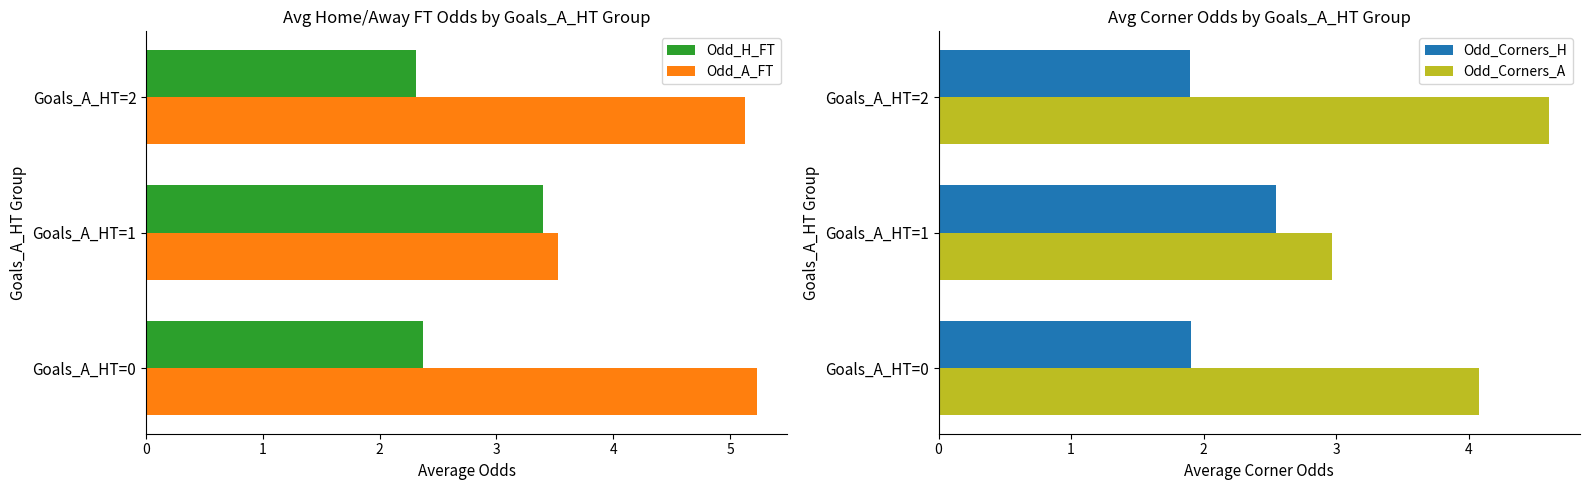

List the series in order of their overall mean, highest first.

Odd_A_FT, Odd_Corners_A, Odd_H_FT, Odd_Corners_H